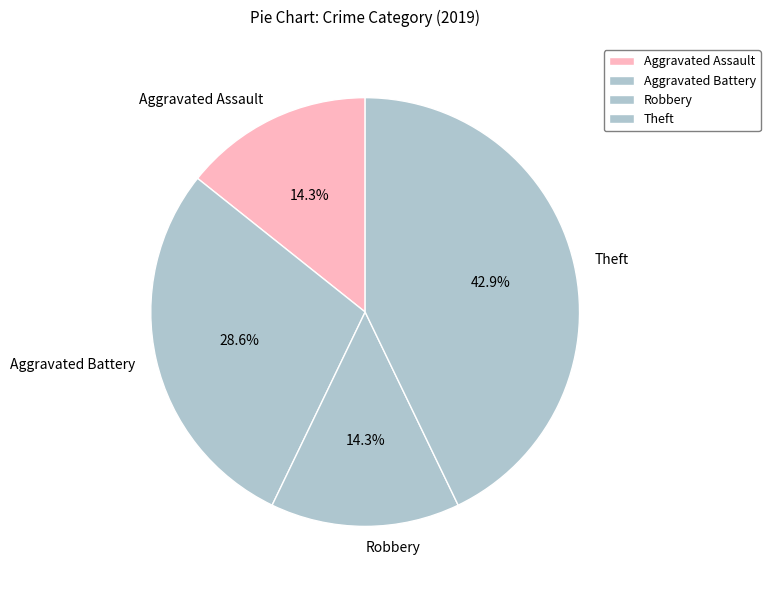

Is it true that Aggravated Battery is 23% of the pie?

False